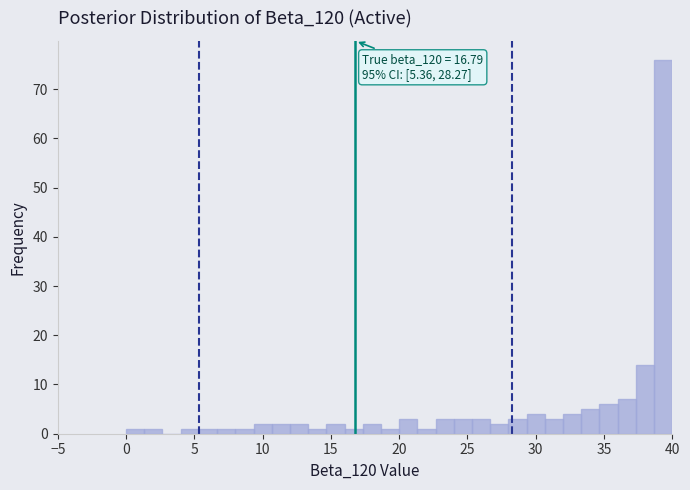

Read against the x-axis, roughly where is the centre of the tallest bar?

39.5